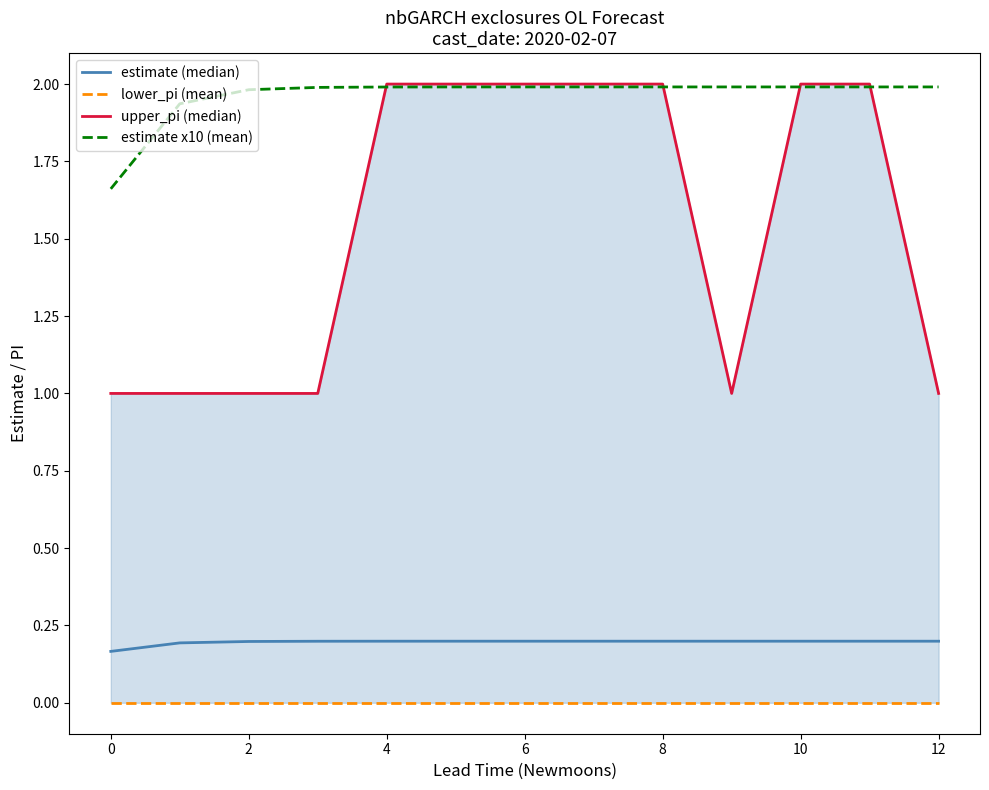

True or false: estimate x10 (mean) and lower_pi (mean) cross at least once.

False